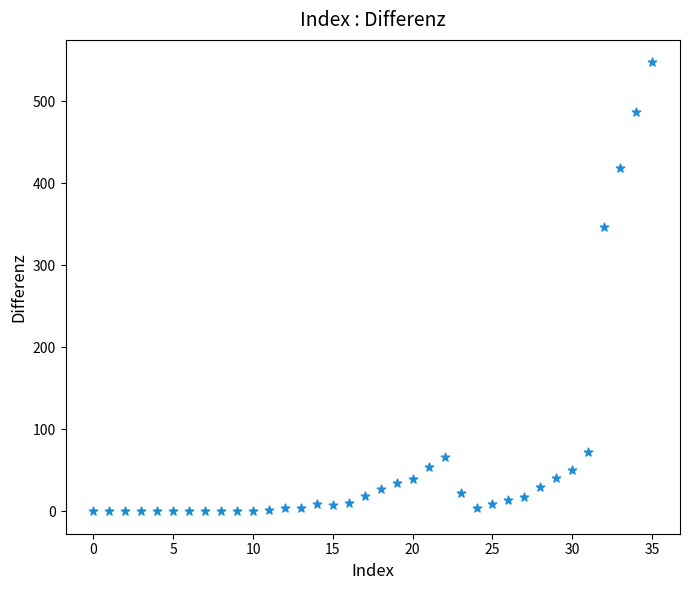

What Y value in the scatter plot is closest to 273?

346.1